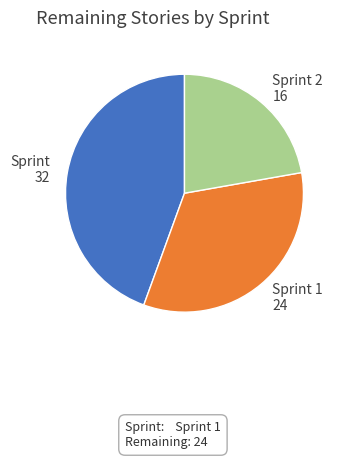

Does Sprint 2 account for over 50% of the chart?

No